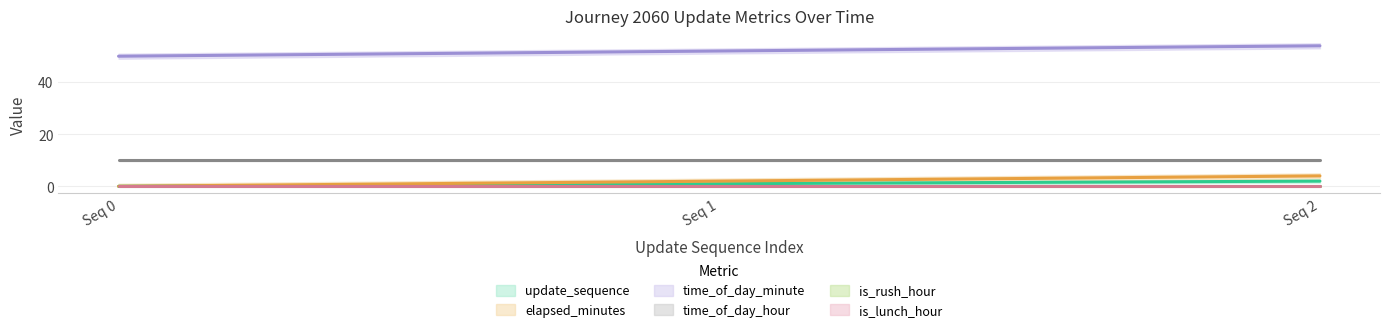

What is the spread (max minus min) of values at Seq 1?

51